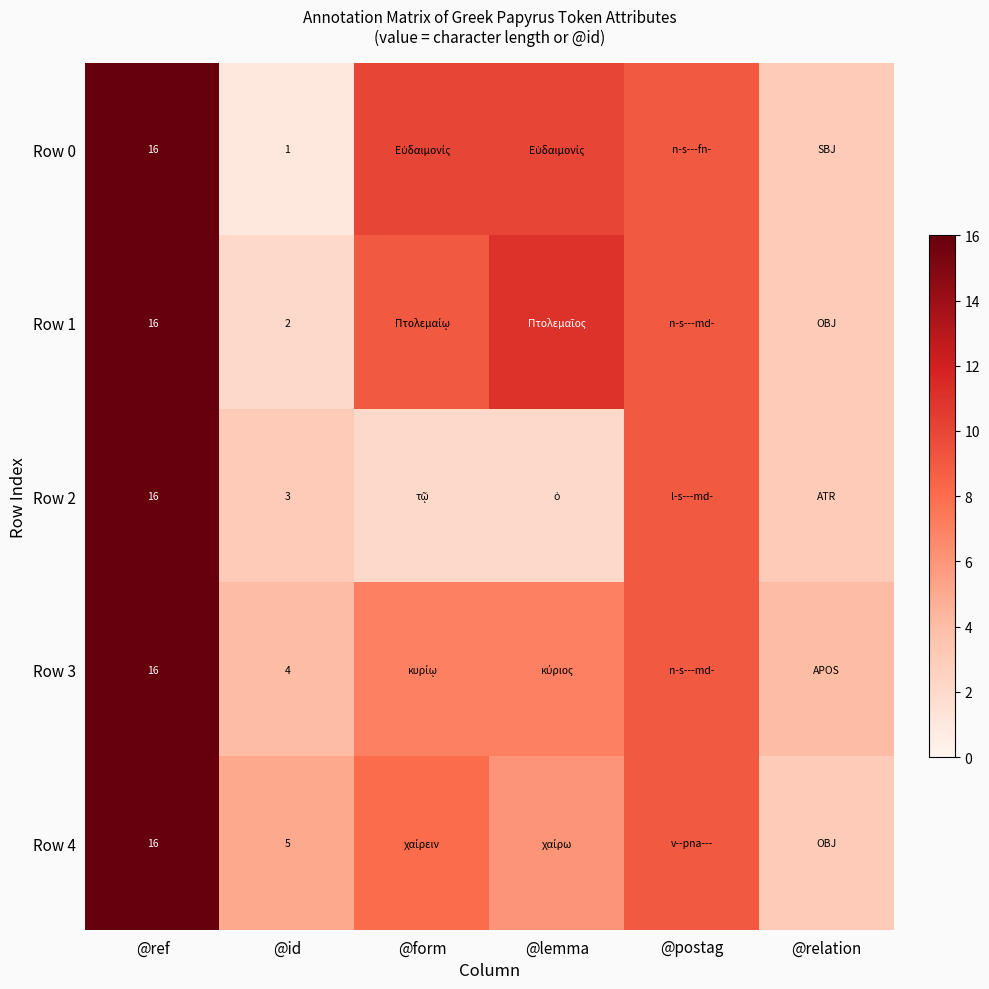

What is the spread (max minus min) of values at @id?

4